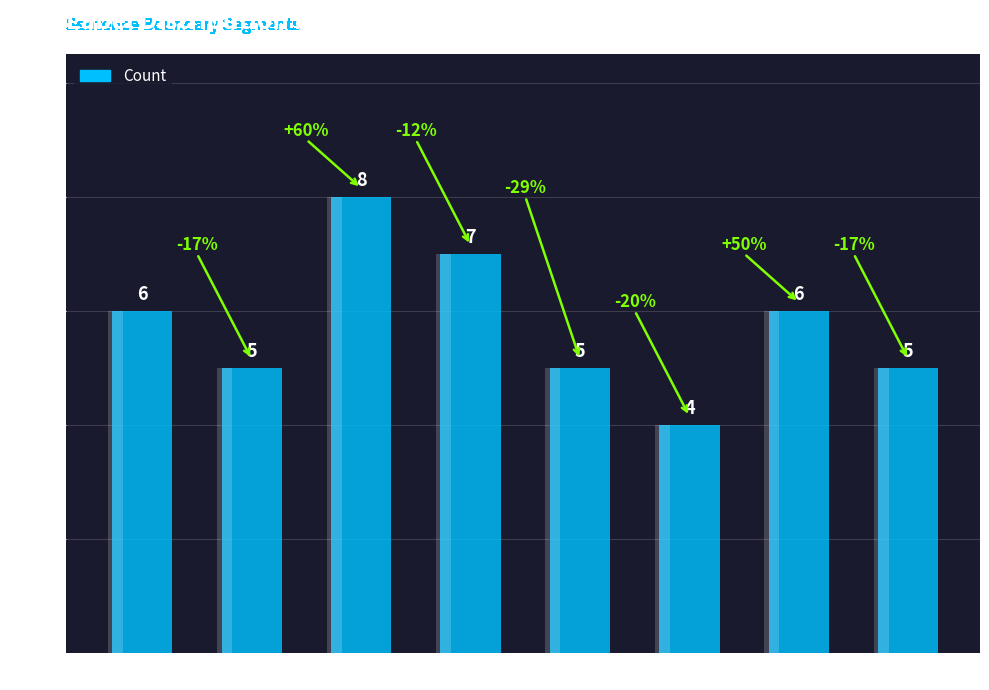

The chart shows a value of 9 at 6-9. True or false?

False